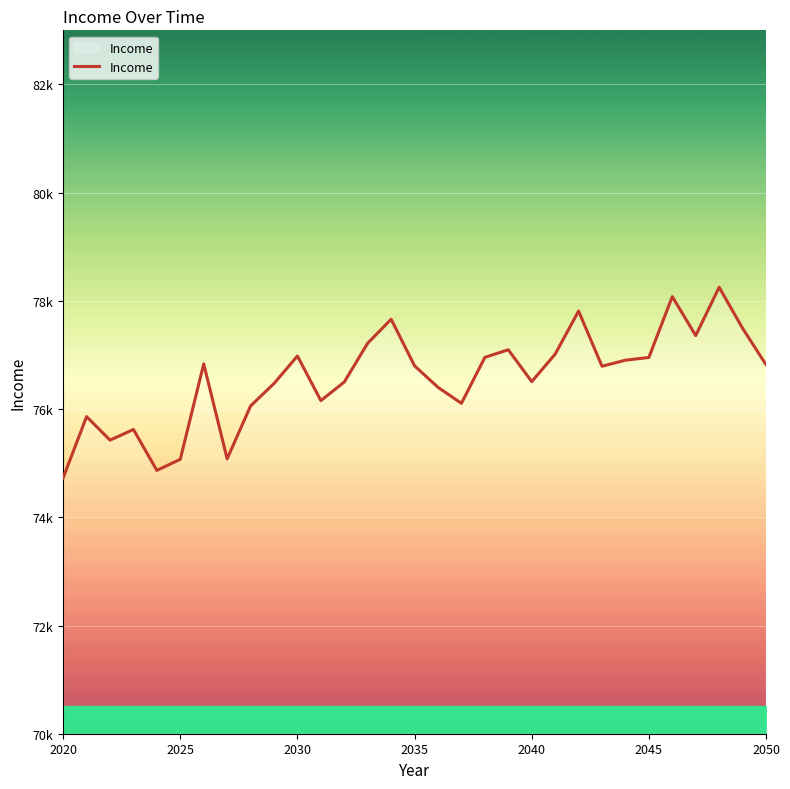

Reading left to right, extract all data points from this chart.

74727.8	75860.9	75425.8	75622.6	74865.9	75072.6	76834.3	75080.3	76057.8	76472.9	76980.7	76156.3	76500.9	77218.6	77659.9	76798.7	76402.0	76106.6	76955.7	77096.1	76507.8	77015.0	77811.1	76791.8	76903.5	76954.0	78078.5	77358.8	78252.2	77492.9	76821.7